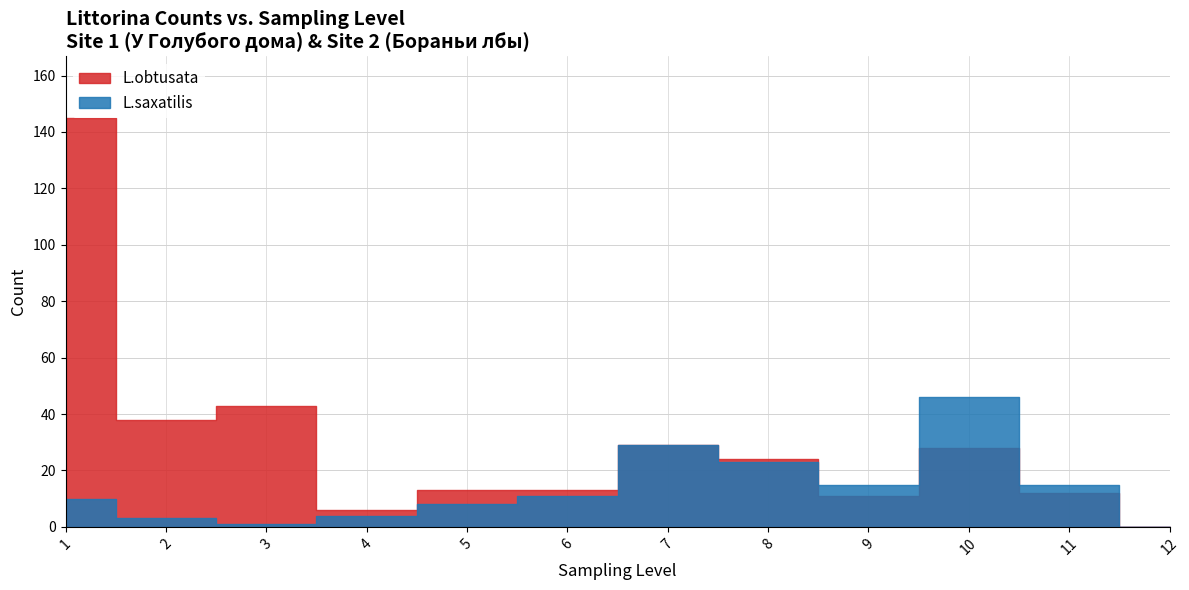

How many values in the L.obtusata series are below 24?

6